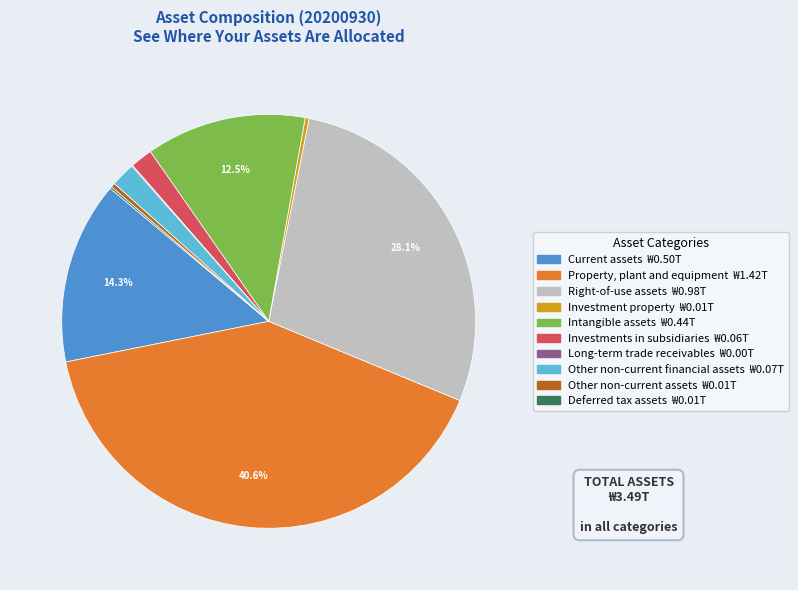

Do Property, plant and equipment and Investment property together represent more than half of the pie?

No